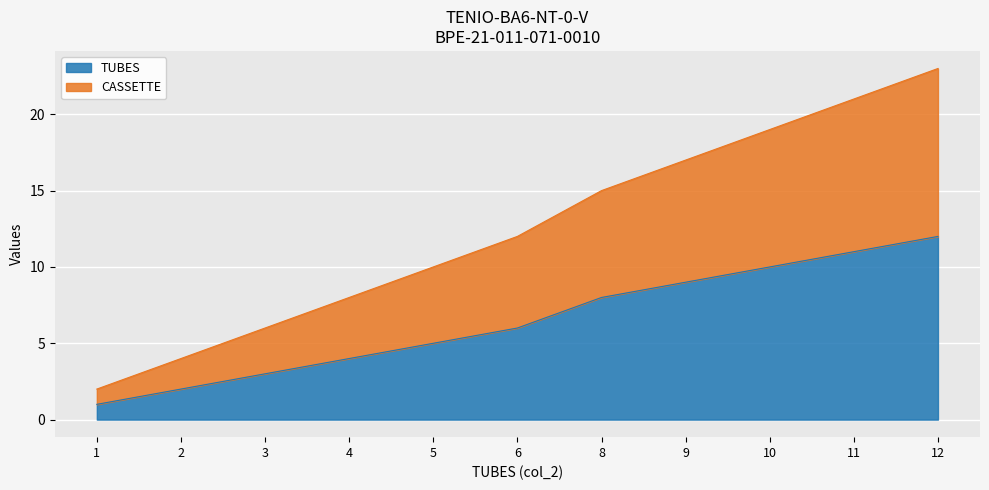

The TUBES series shows 6 at 6. True or false?

True